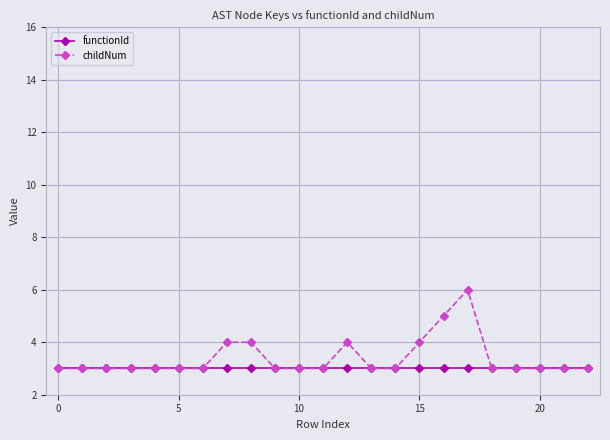

Which series has the largest total across all categories?

childNum